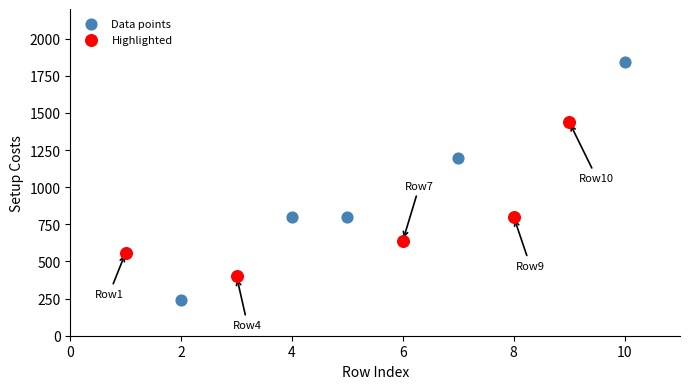

Which series contains the lowest Y value?

Data points